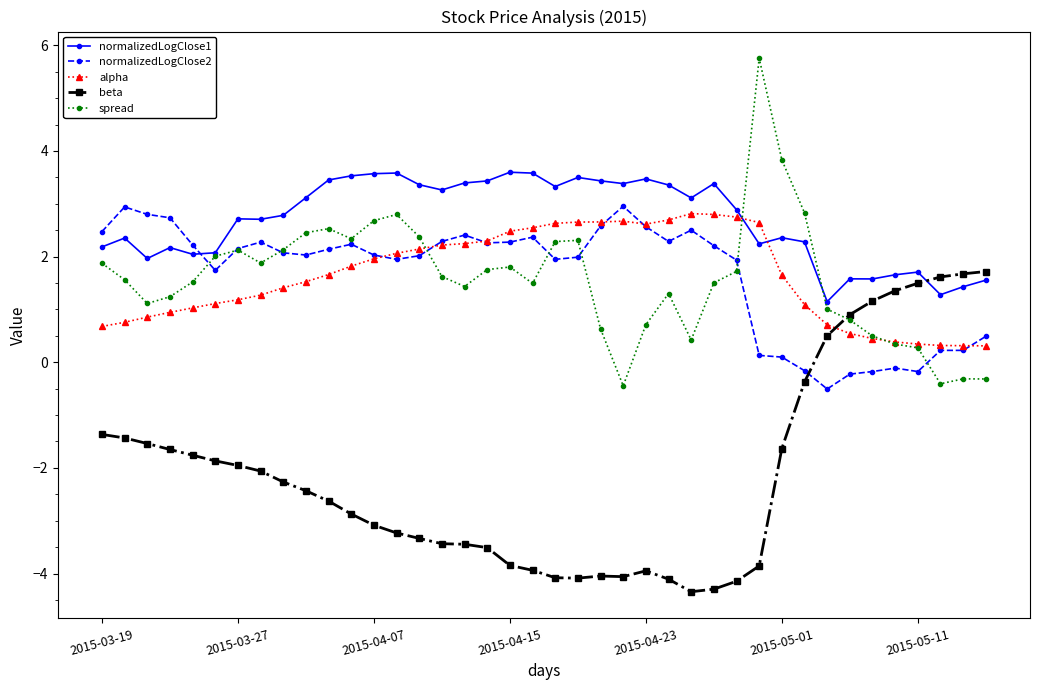

What is the smallest value displayed?

-4.3